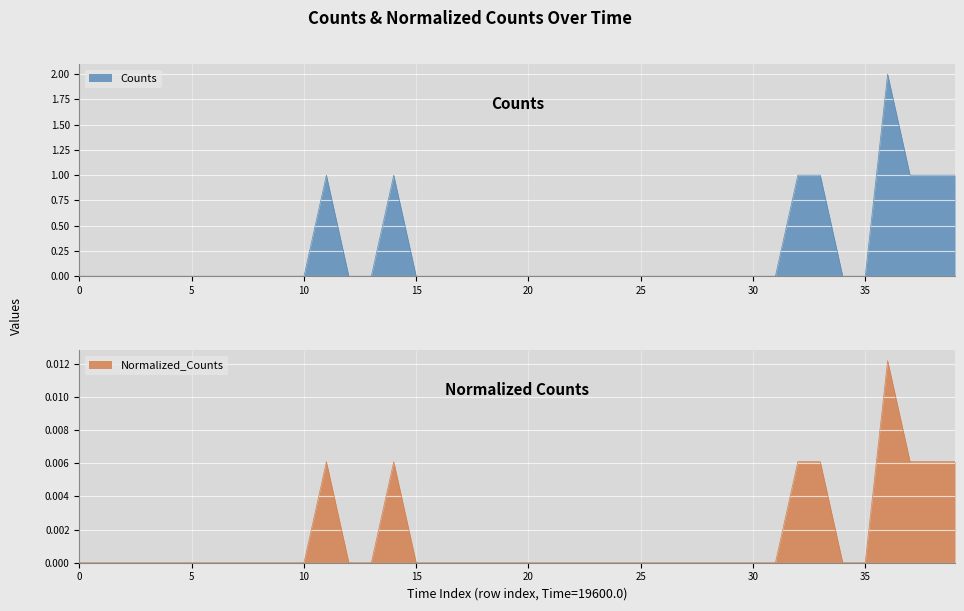

The Counts series shows 0 at 5. True or false?

True